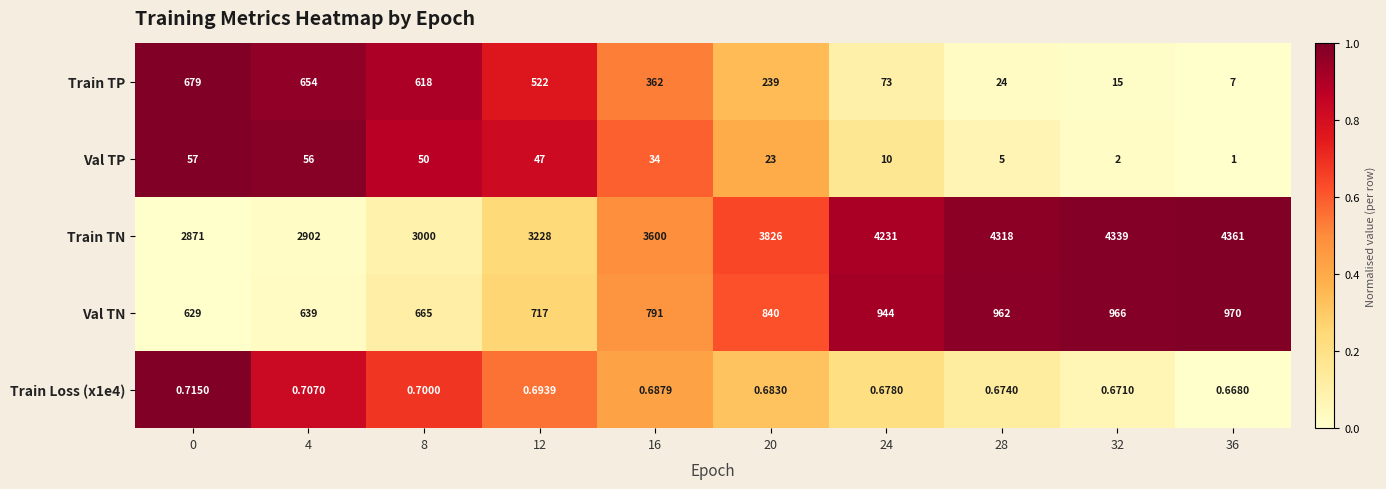

What is the maximum value shown in the chart?

4361.0